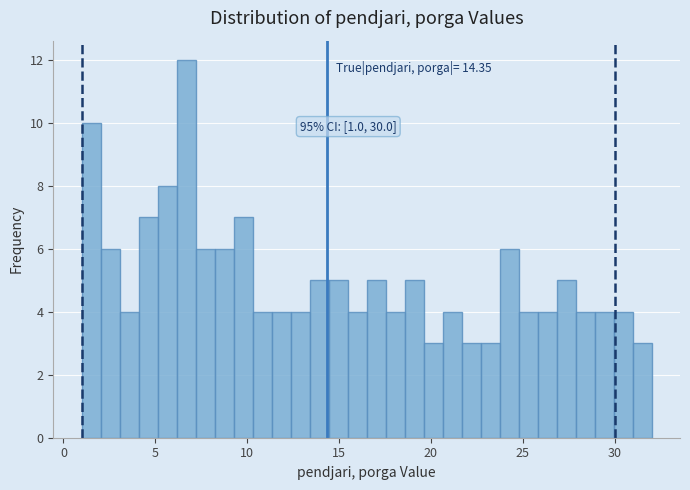

Around what value on the x-axis is the tallest bar? Give the approximate position of its centre, as read against the axis.

6.5